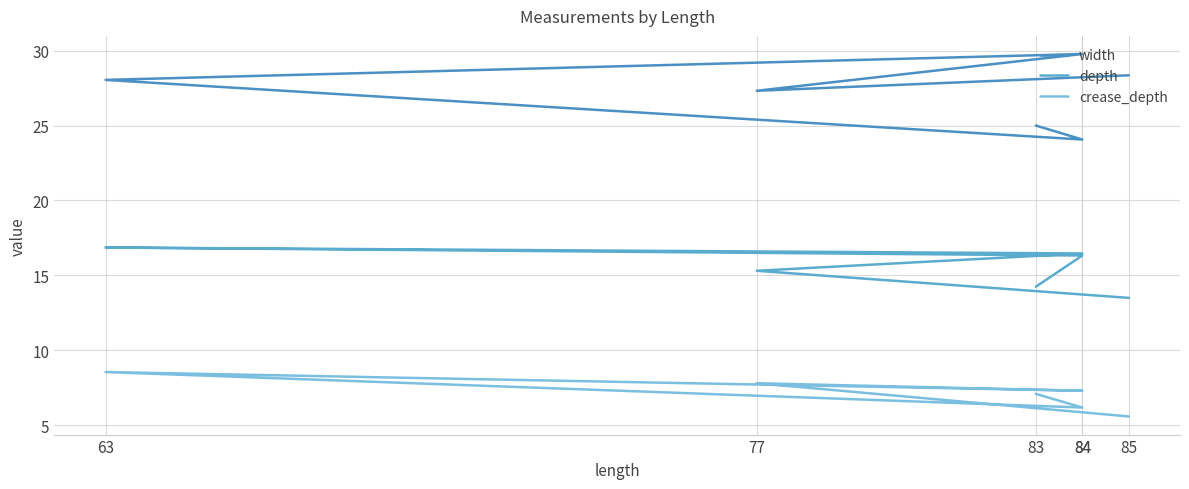

The value of depth at 83 is 14.2. True or false?

True